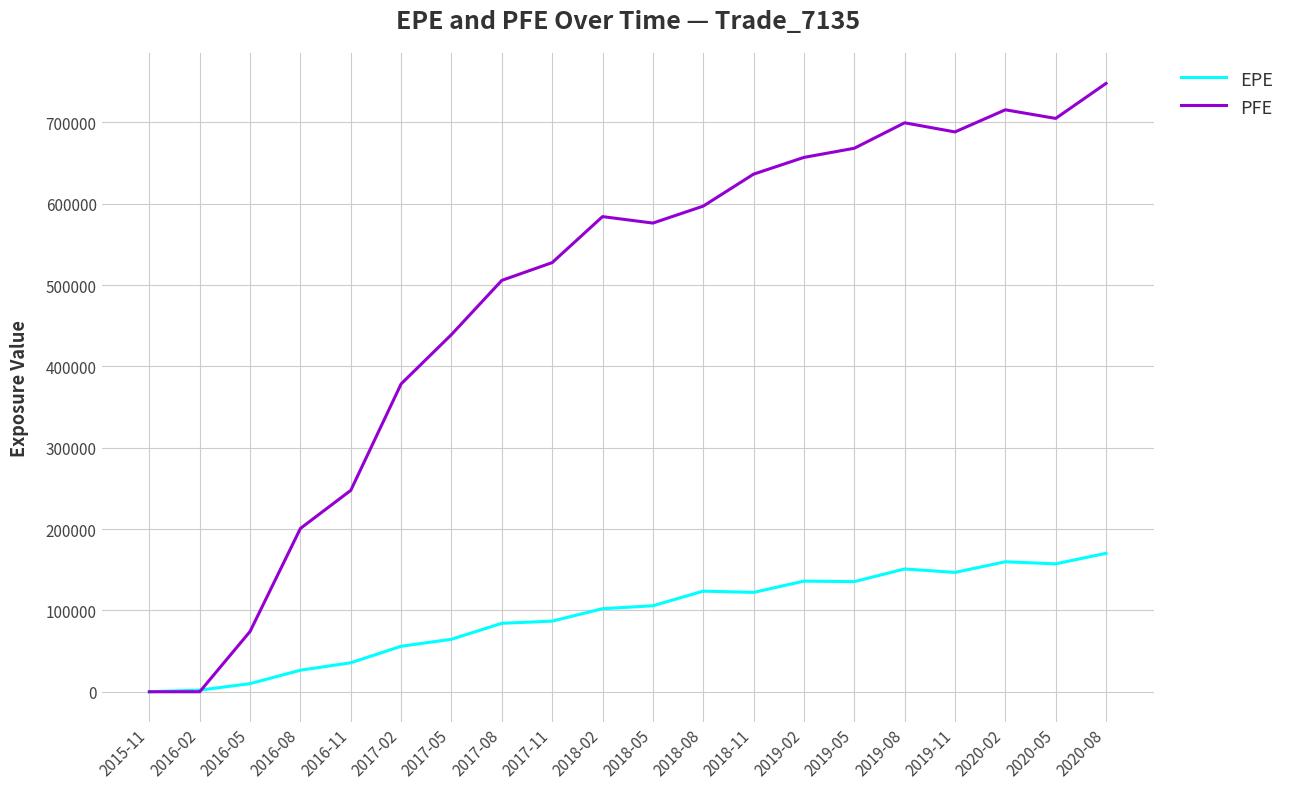

What is the total value across all series at 2019-08?

850604.0